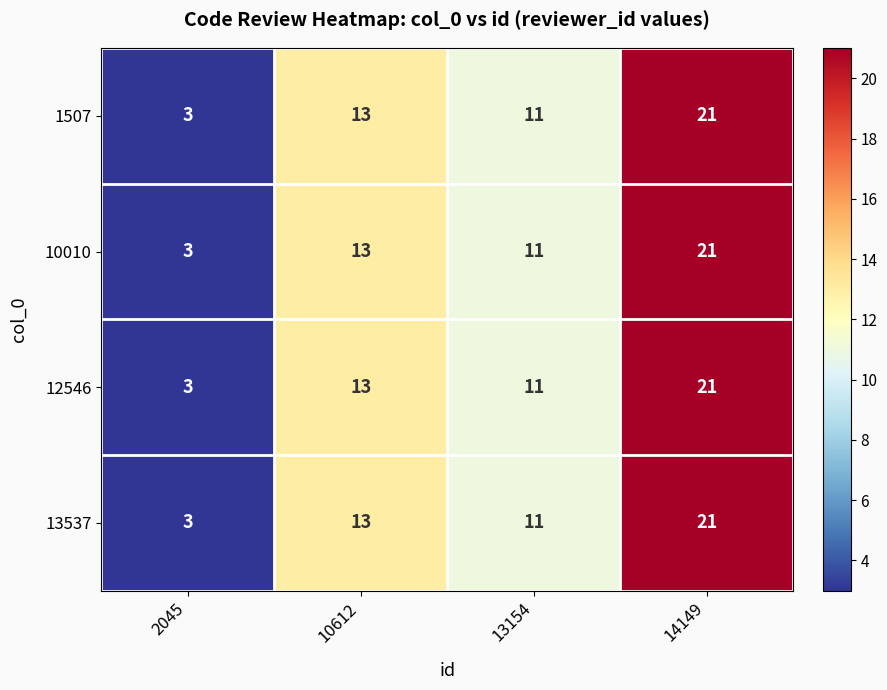

What is the difference between the 1507 values at 14149 and 10612?

8